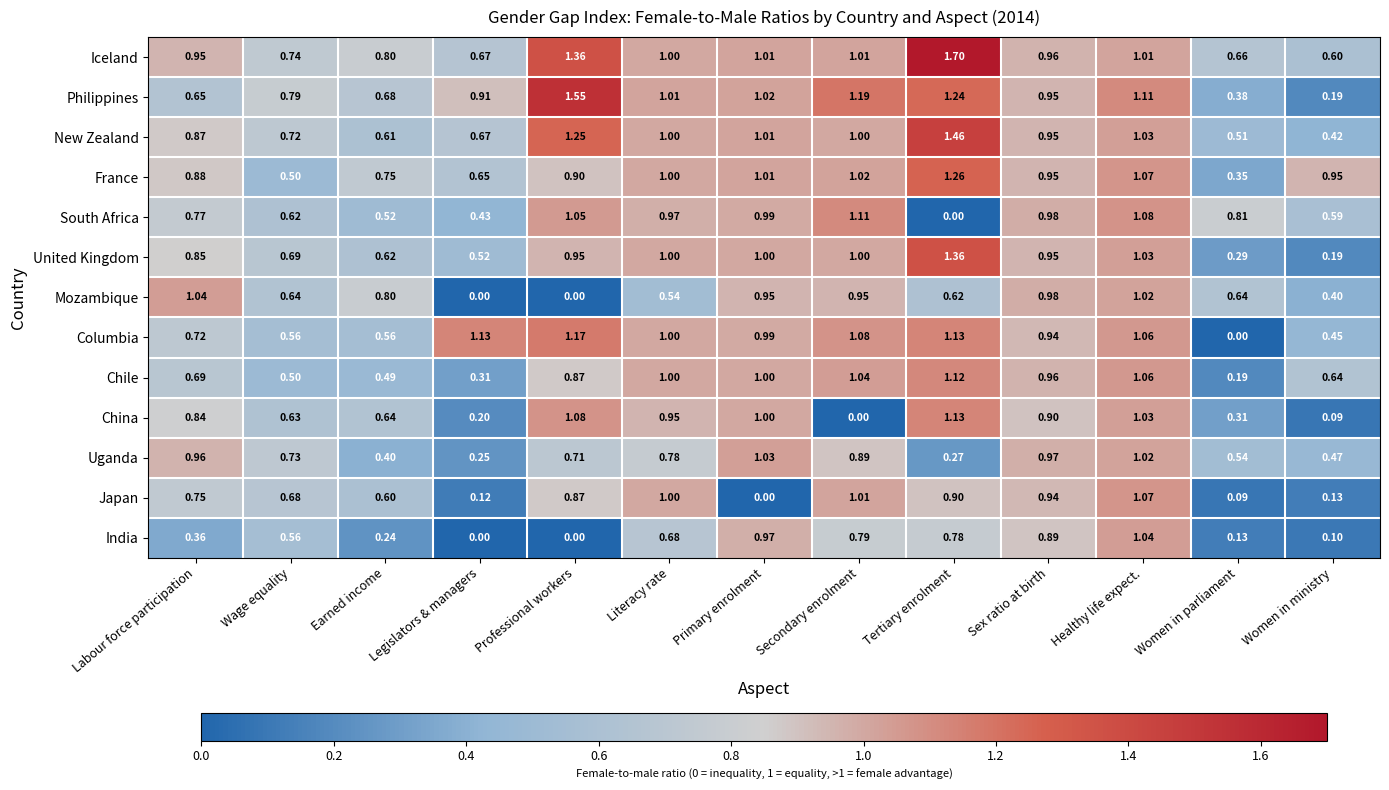

At how many categories does at least one series exceed 0?

13